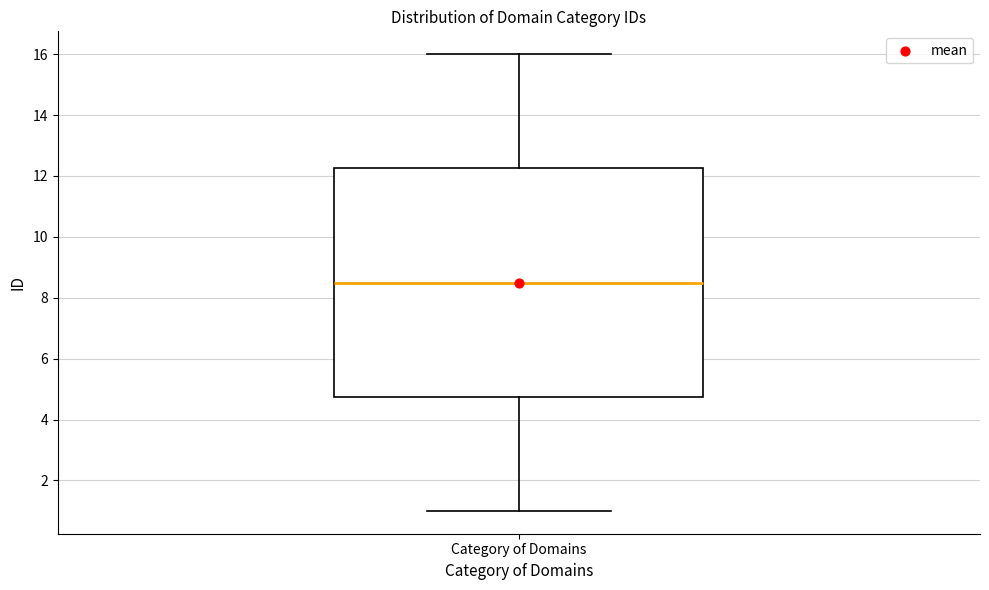

Transcribe this box plot: give where the median line is, the range the box spans, and where the two whiskers end, as read against the y-axis. The values are not printed on the chart, so give them approximately, as read against the axis.

median 8.6, box 4.8 to 12.2, whiskers 1.0 to 16.0